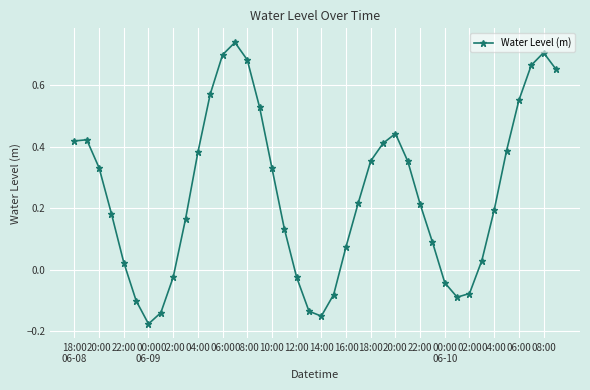

How many interior local valleys (lower than both neighbors) does the data have?

3